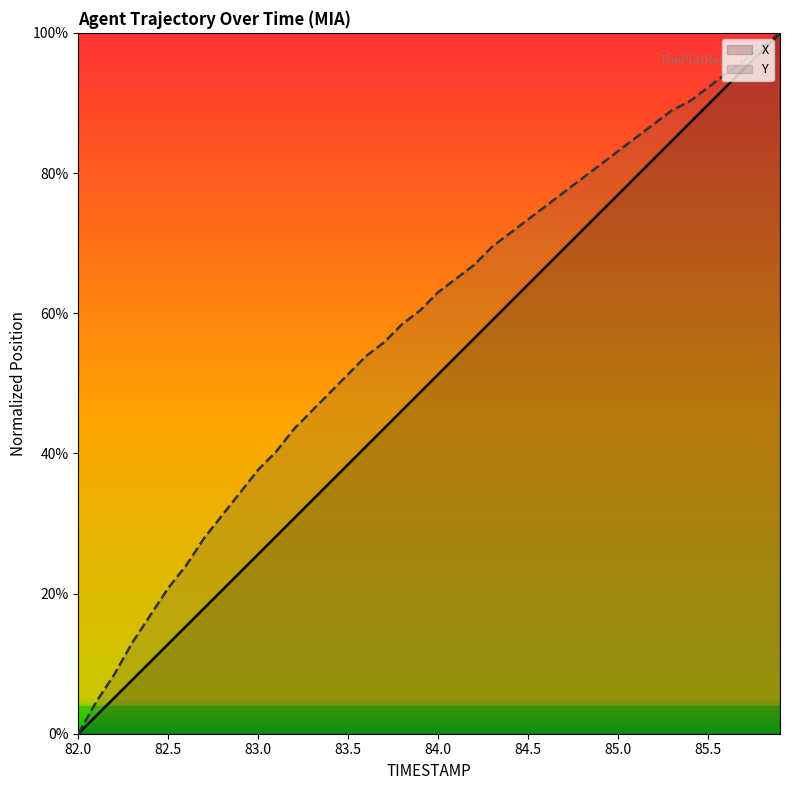

What is the value of the X point at the 29th from the left?

71.8